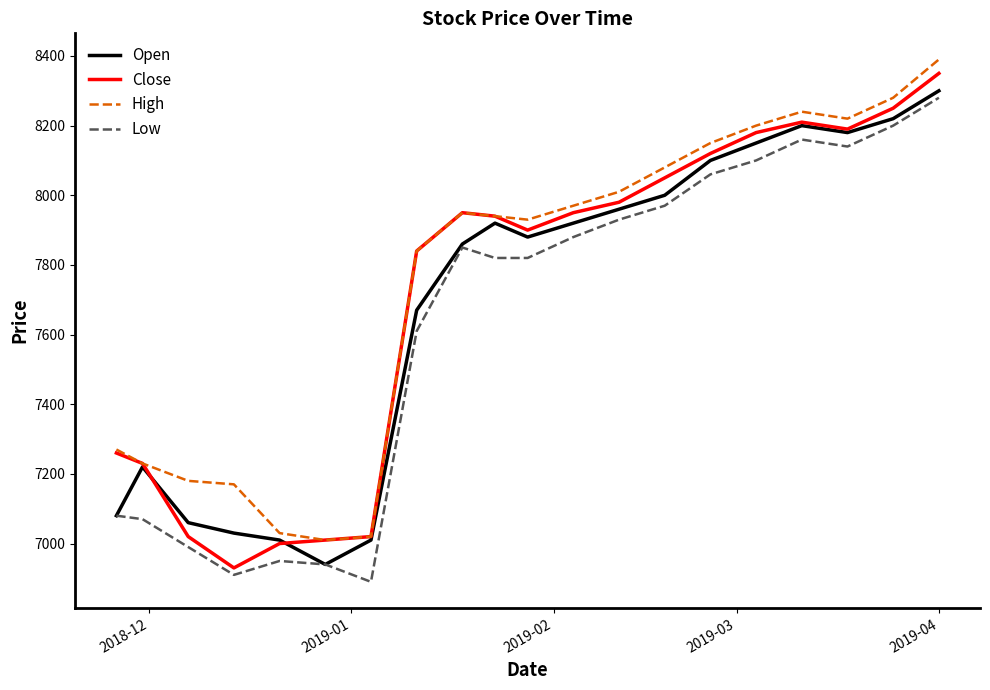

Rank the series by their maximum value, from lowest to highest.

Low, Open, Close, High